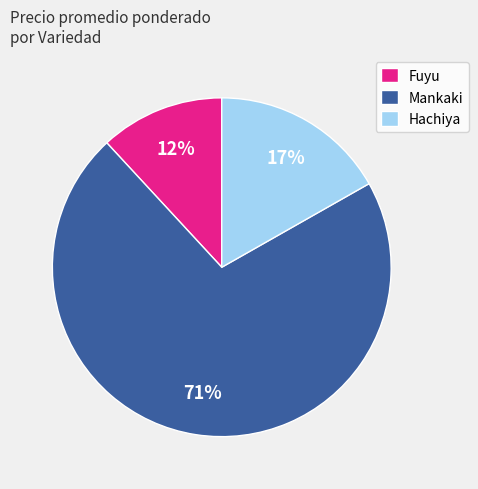

Which has a higher value, Hachiya or Mankaki?

Mankaki